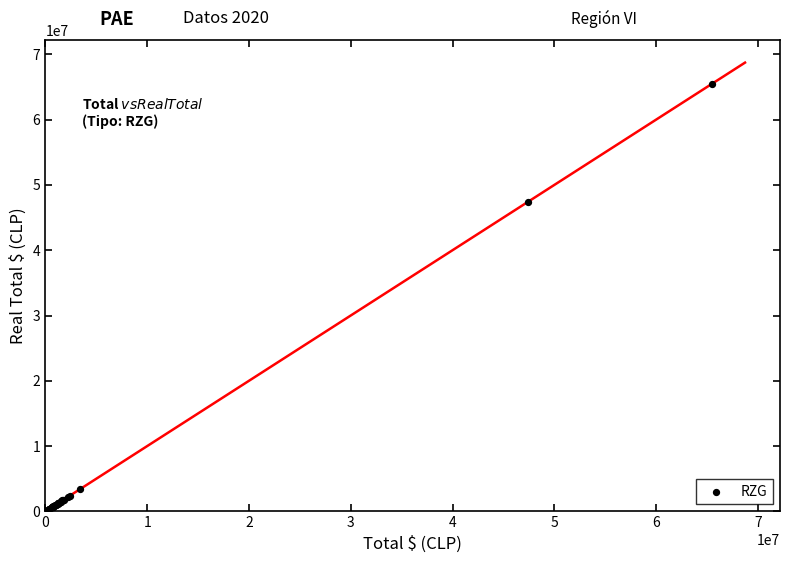

What Y value in the scatter plot is closest to 32729007?

47383049